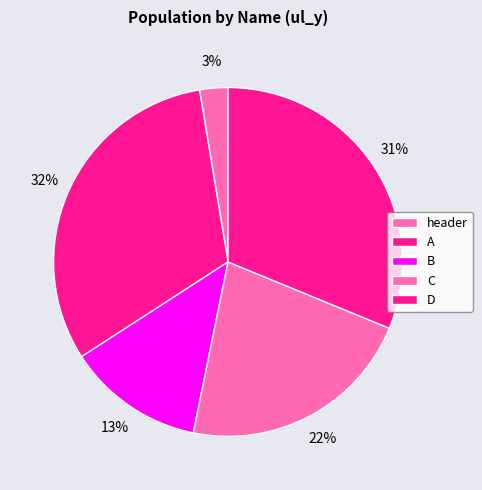

Count the number of slices in the pie.

5